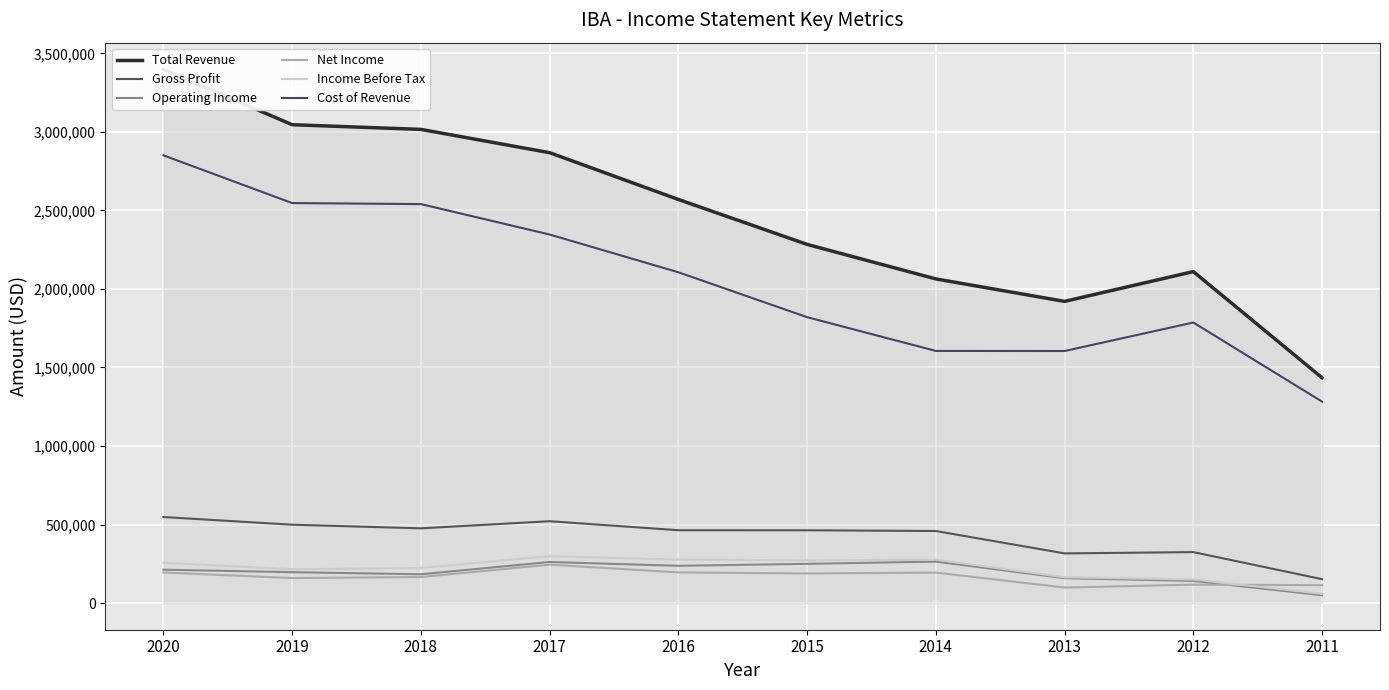

What is the difference between the maximum and minimum values in the Total Revenue series?

1963800